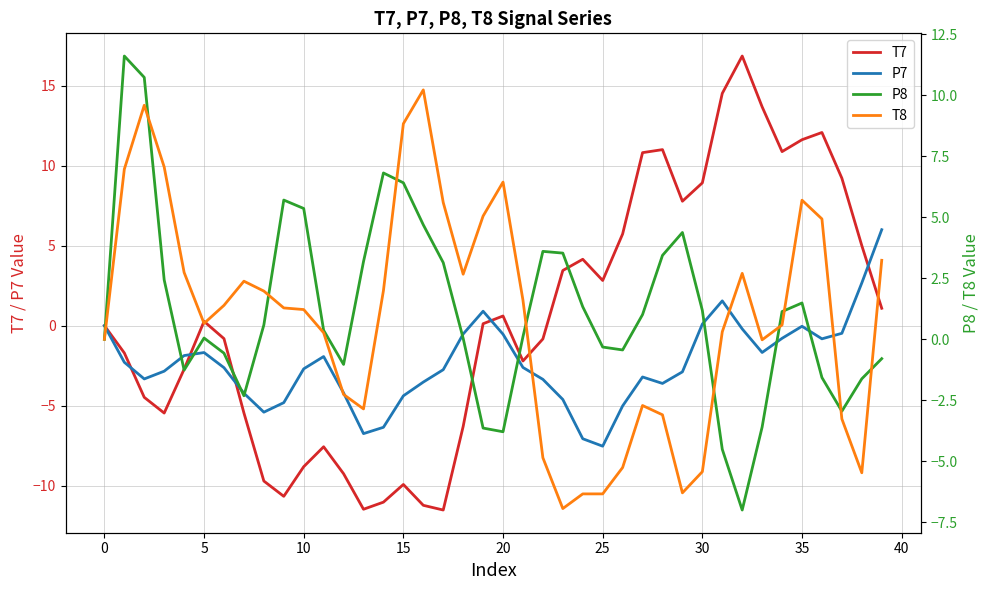

How many values in the T8 series exceed 1?

21